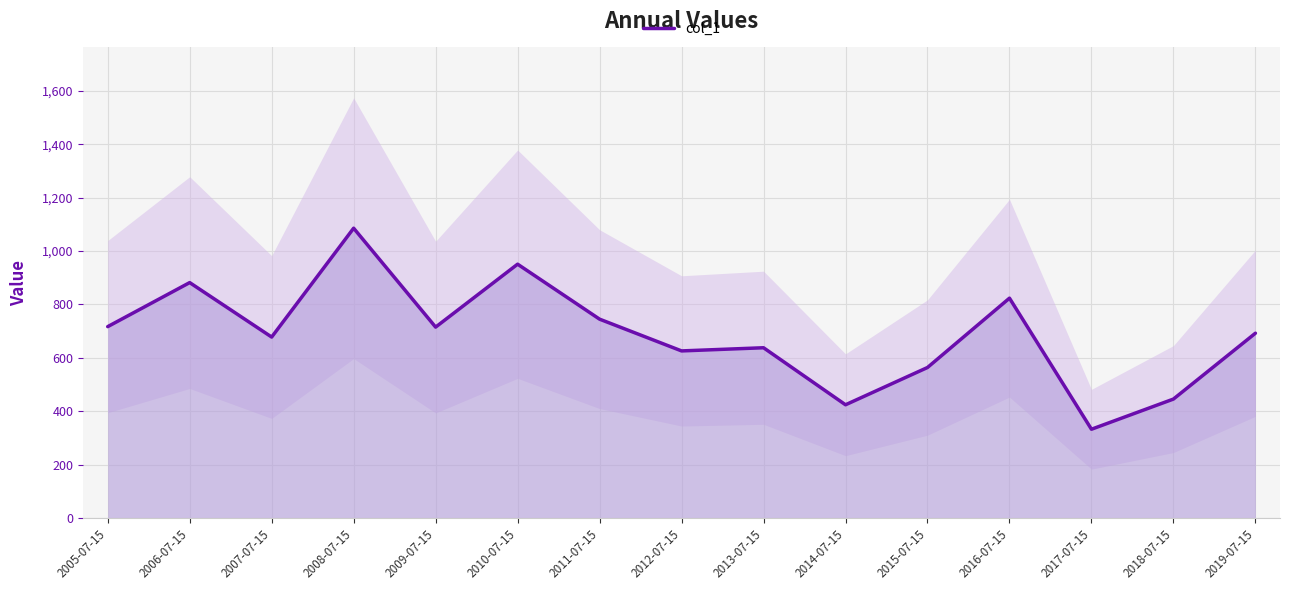

List the labels in order of value, smallest first.

2017-07-15, 2014-07-15, 2018-07-15, 2015-07-15, 2012-07-15, 2013-07-15, 2007-07-15, 2019-07-15, 2009-07-15, 2005-07-15, 2011-07-15, 2016-07-15, 2006-07-15, 2010-07-15, 2008-07-15